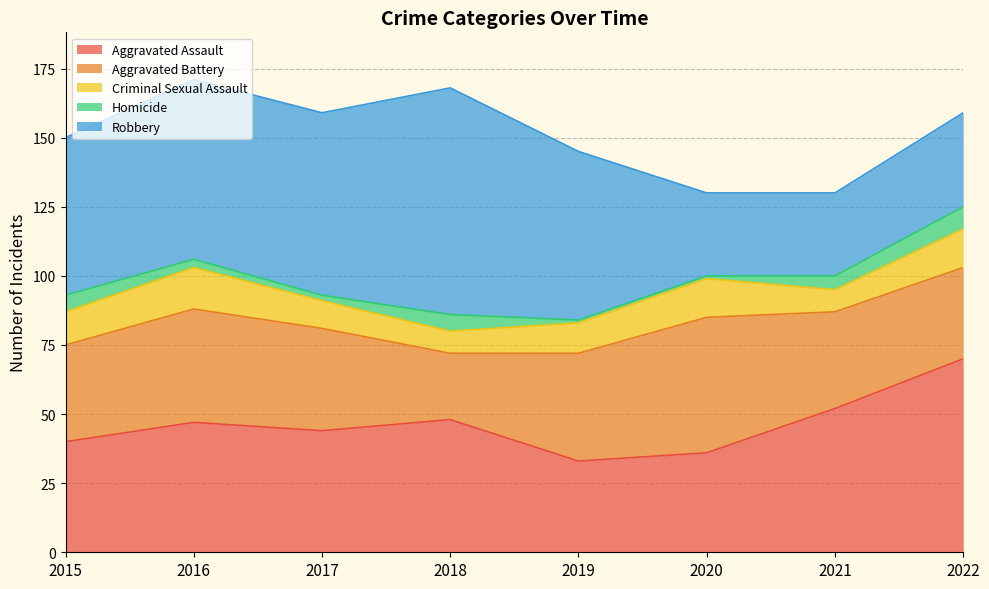

The value of Robbery at 2021 is 48. True or false?

False